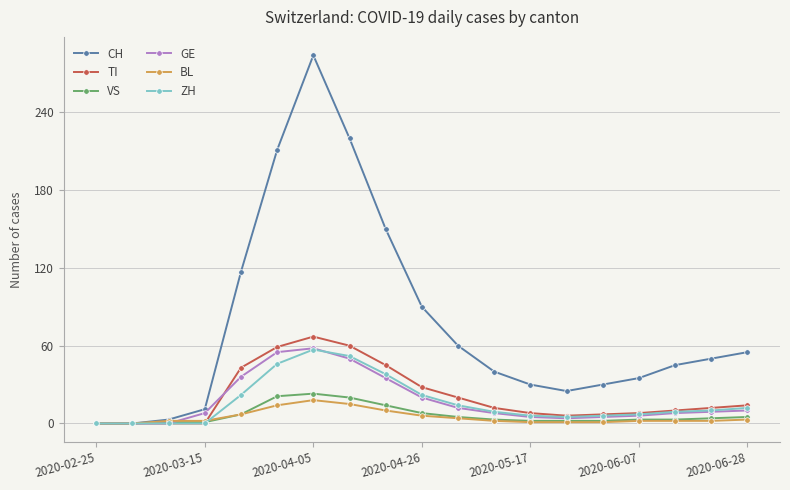

Which series has the largest total across all categories?

CH